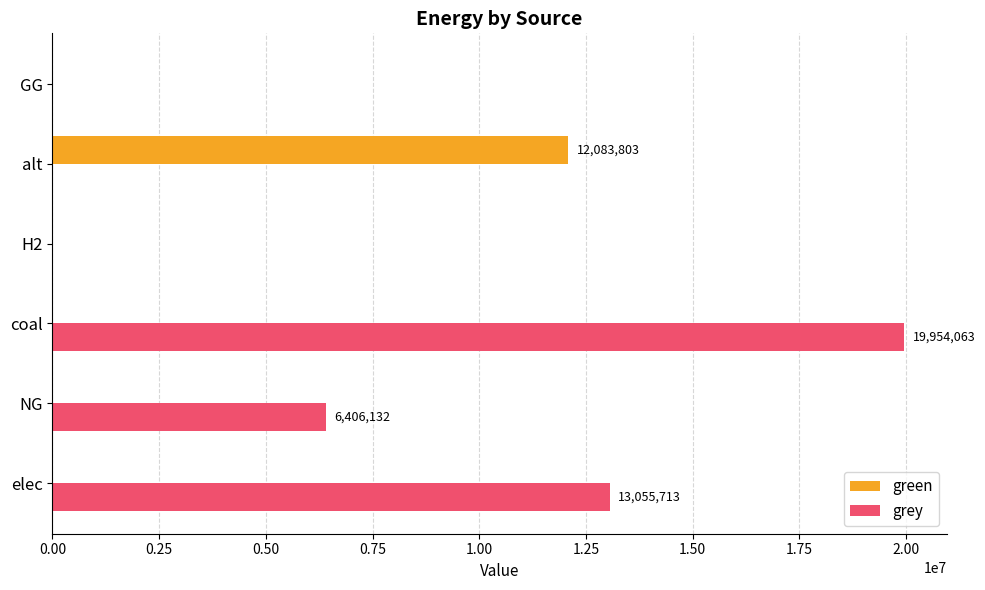

Where is grey nearest to the value 9977031?

elec